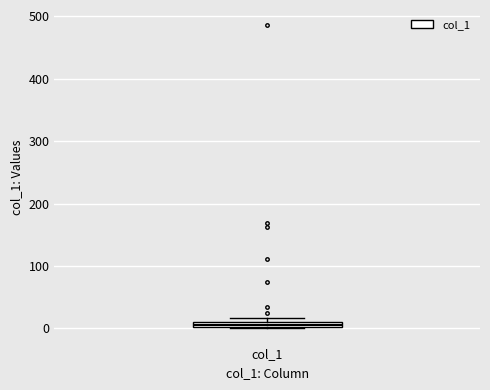

Where is the upper edge of the box for col_1 on the y-axis? The values are not printed on the chart, so give them approximately, as read against the axis.

10